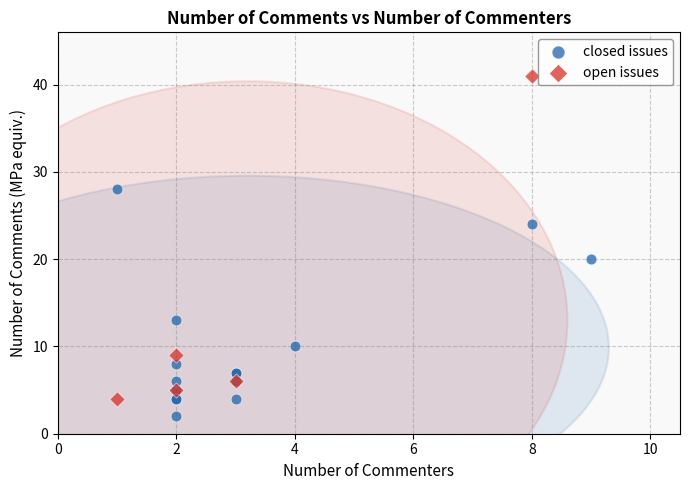

Which series has the largest Y range (max minus min)?

open issues